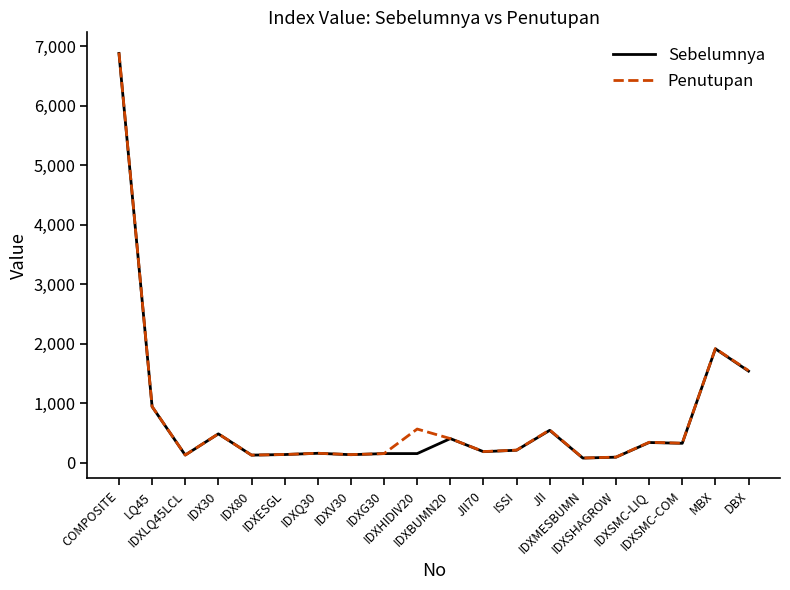

How many times do Sebelumnya and Penutupan cross each other?

2